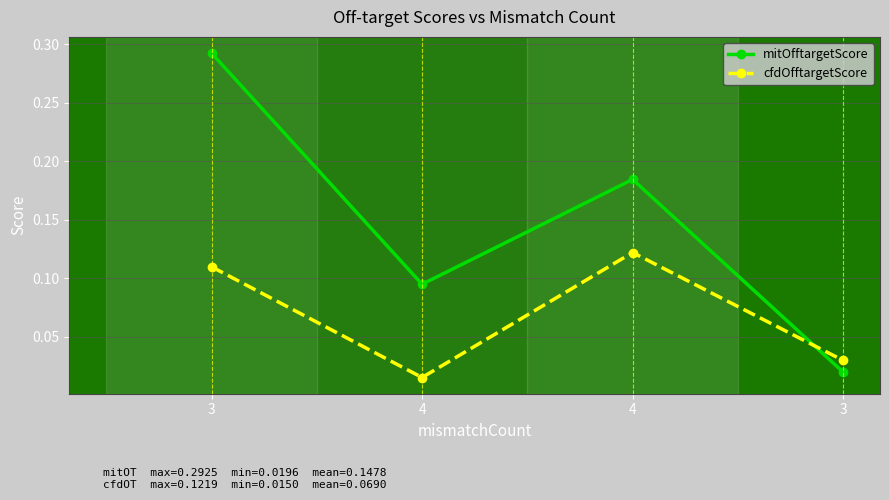

Which series has the largest total across all categories?

mitOfftargetScore